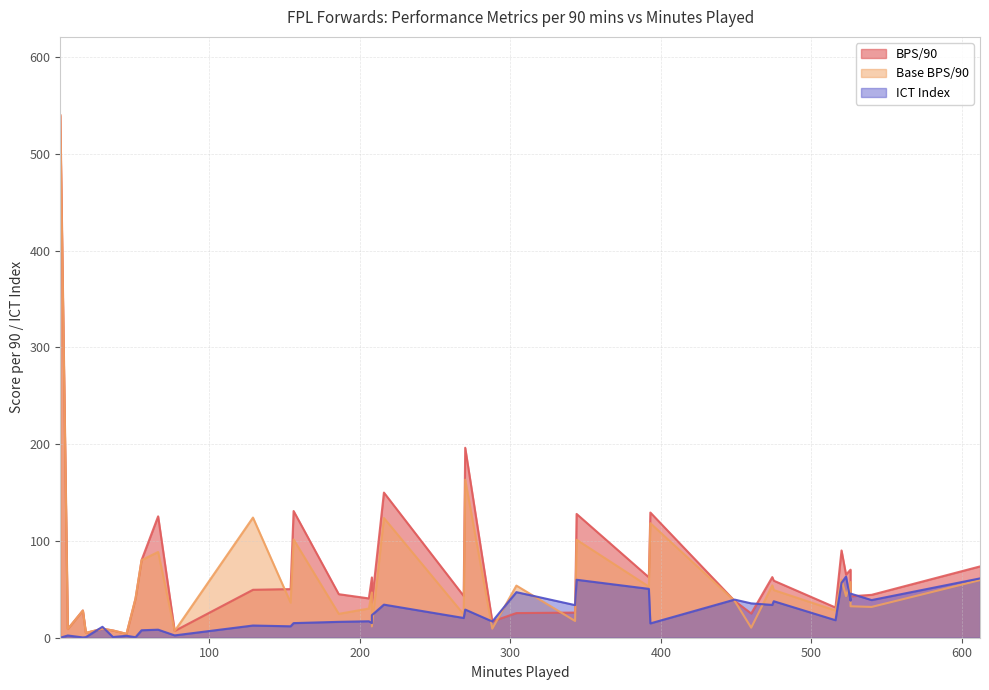

What is the greatest value displayed?

540.0